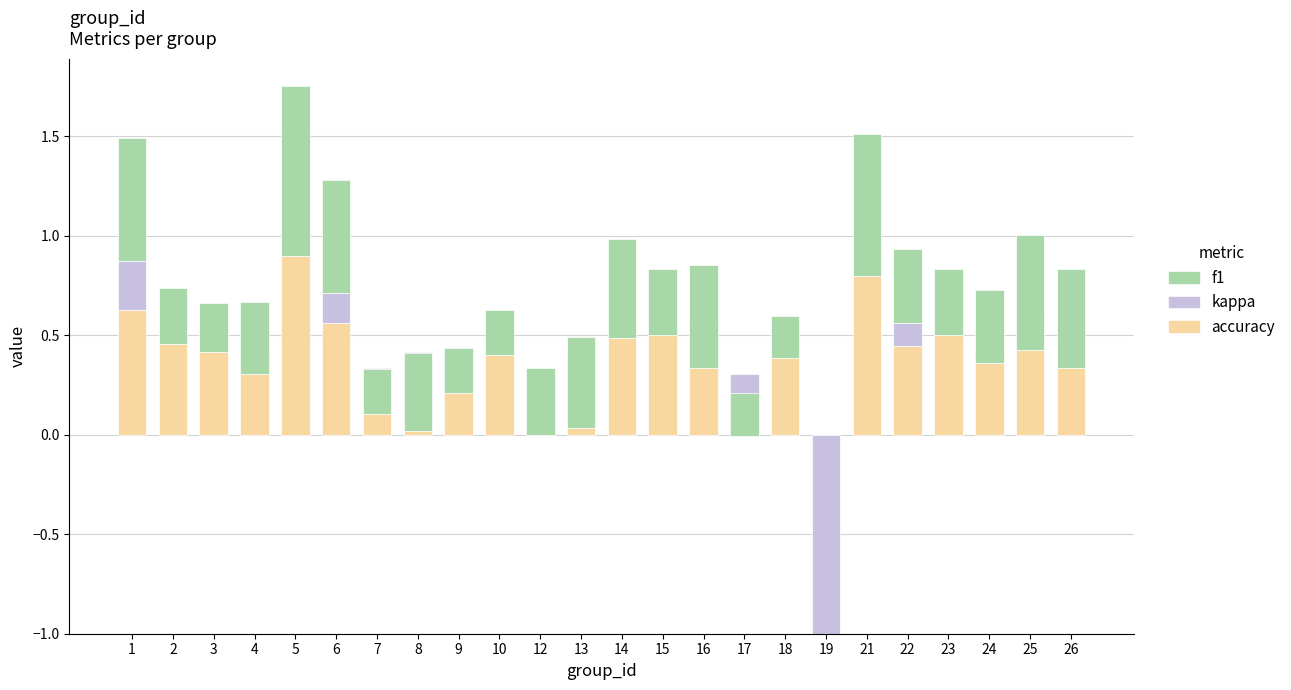

At how many categories does at least one series exceed 0?

23